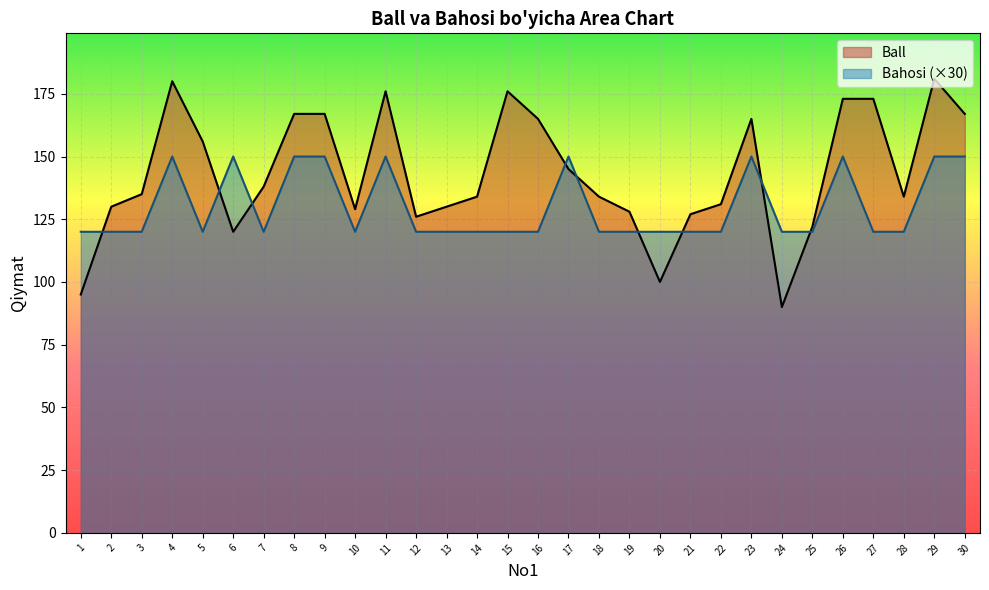

What is the sum of the Ball values at 8 and 2?

297